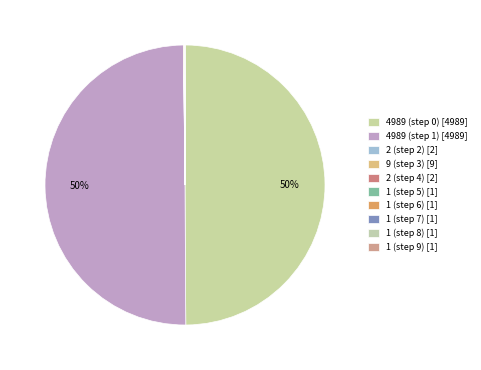

What is the ratio of the value at 1 (step 9) to the value at 1 (step 8)?

1.0